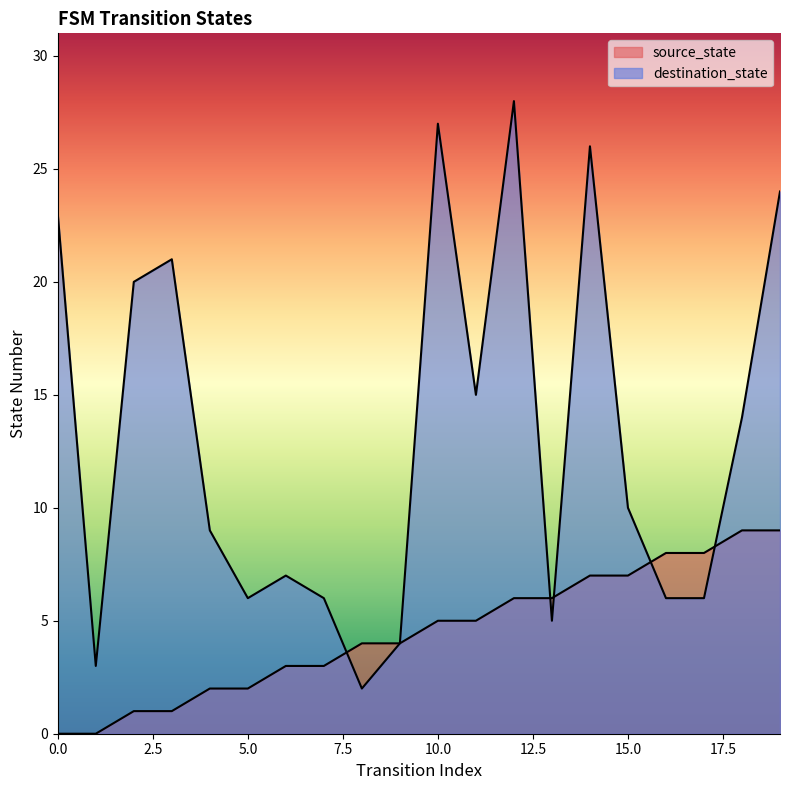

In destination_state, how many points are lower than both neighbors (excluding endpoints)?

5